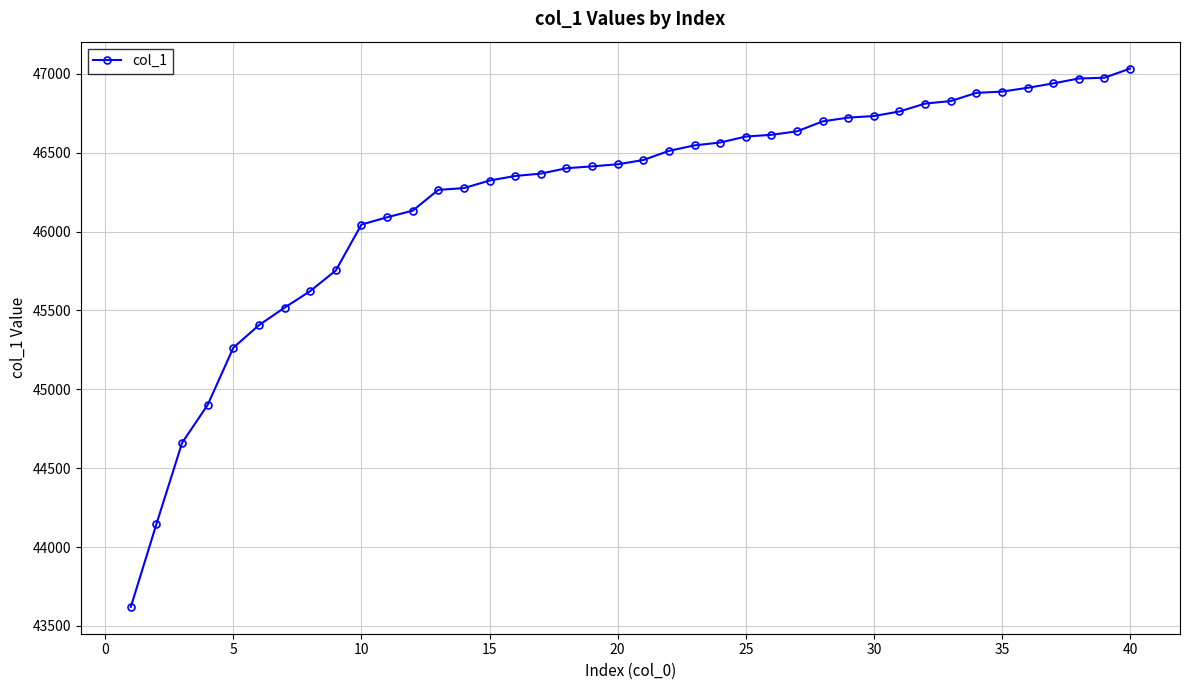

What is the sum of all values?

1849084